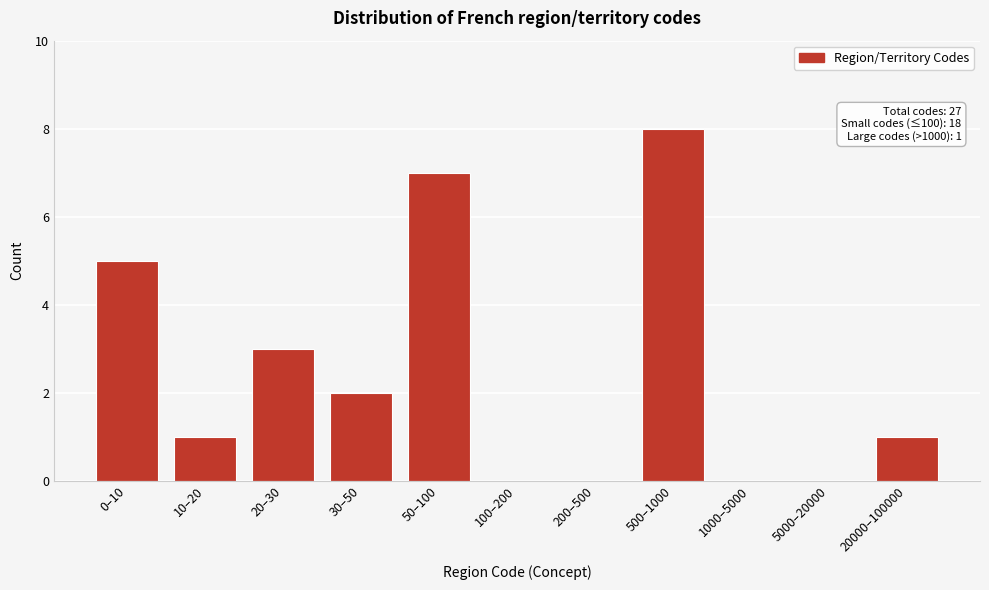

Reading left to right, list all the values displayed in this chart.

0–10=5	10–20=1	20–30=3	30–50=2	50–100=7	100–200=0	200–500=0	500–1000=8	1000–5000=0	5000–20000=0	20000–100000=1